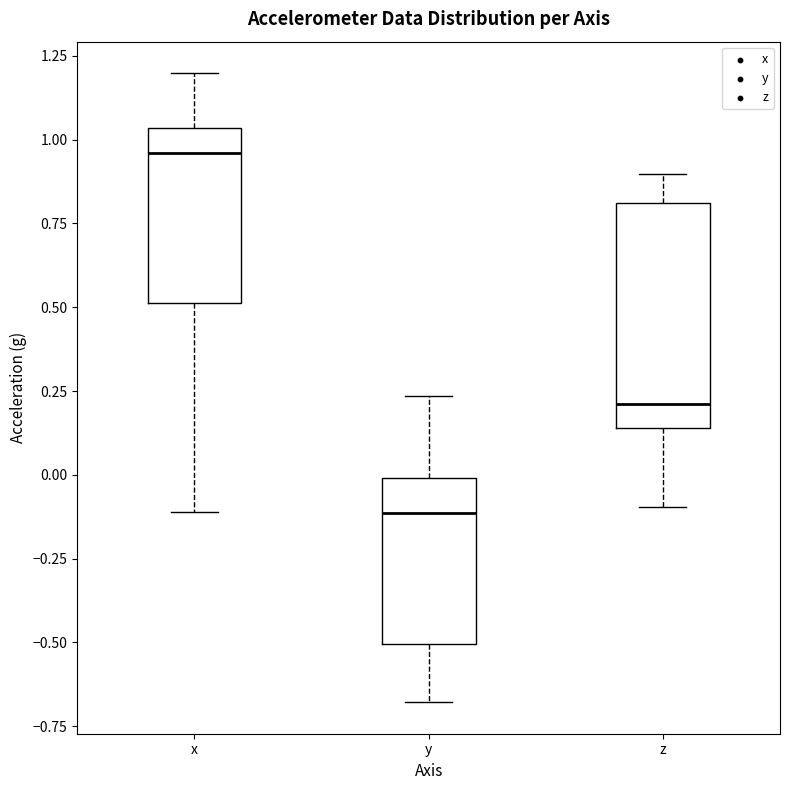

Where does the upper whisker of the box for y end on the y-axis? The values are not printed on the chart, so give them approximately, as read against the axis.

0.25